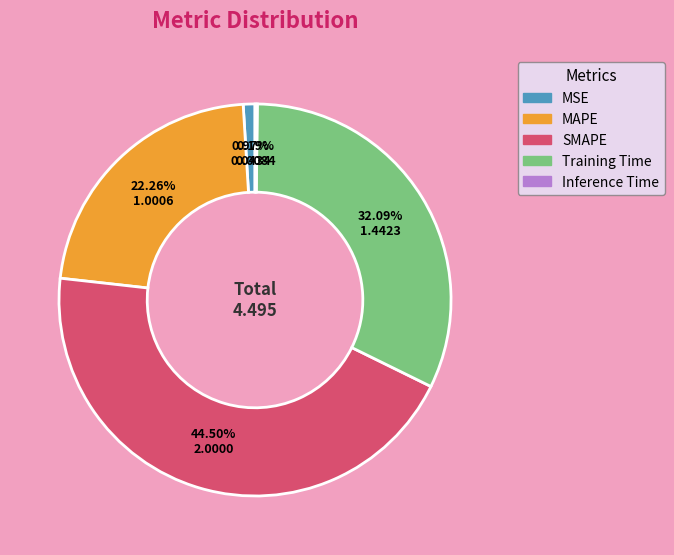

How much of the chart is everything except MSE?

99.0%